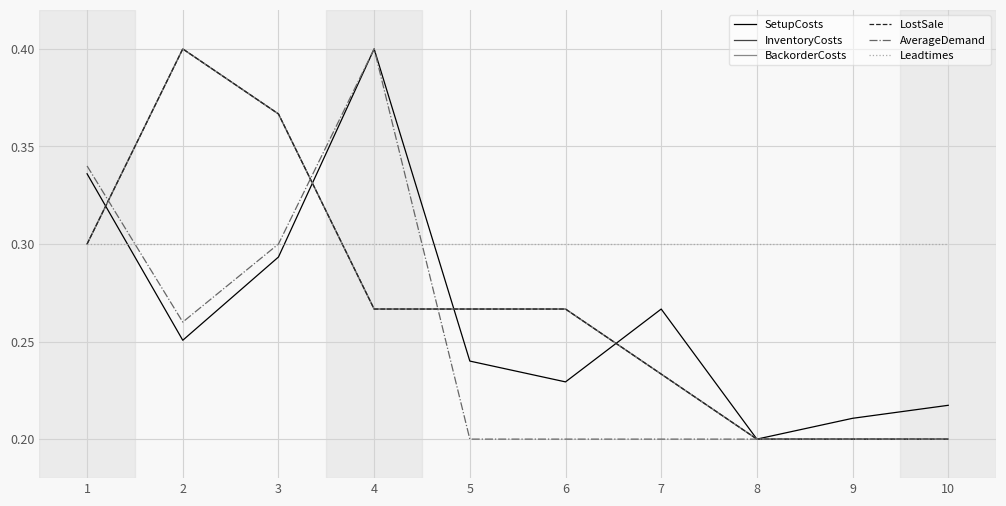

Rank the series at 7 from lowest to highest value.

AverageDemand, InventoryCosts, BackorderCosts, LostSale, SetupCosts, Leadtimes